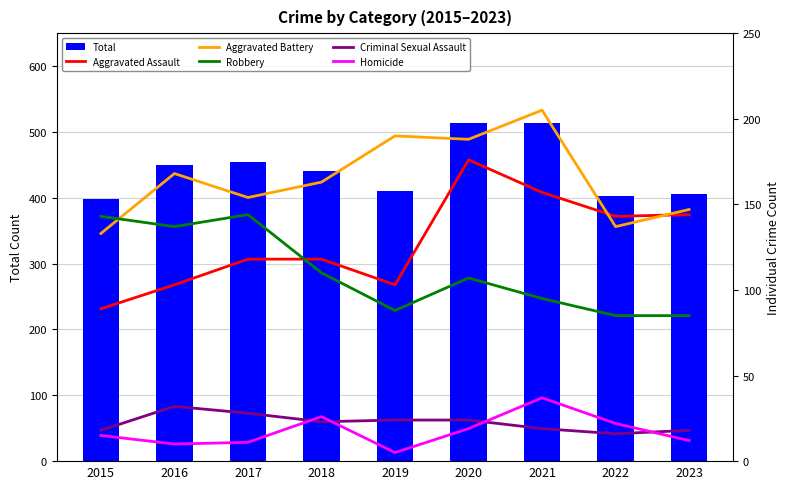

The value of Total at 2021 is 893. True or false?

False